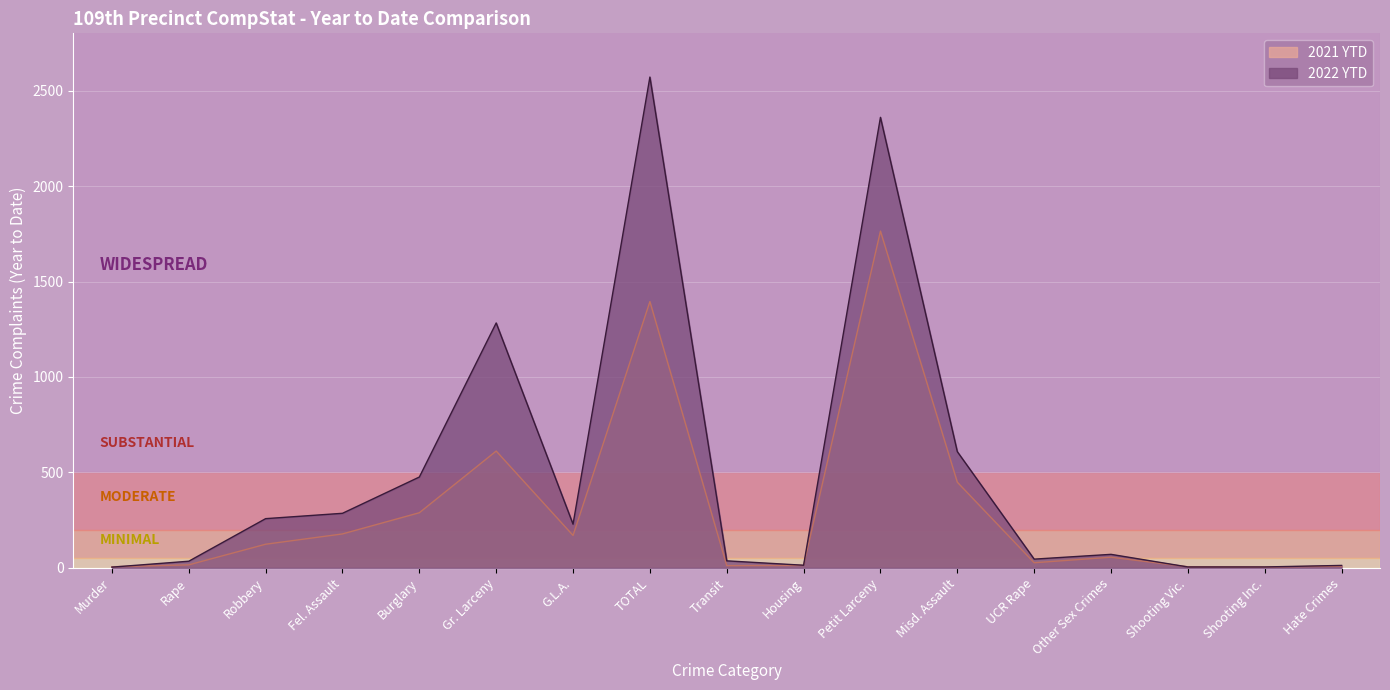

What is the difference between the 2022 YTD values at Gr. Larceny and Shooting Vic.?

1278